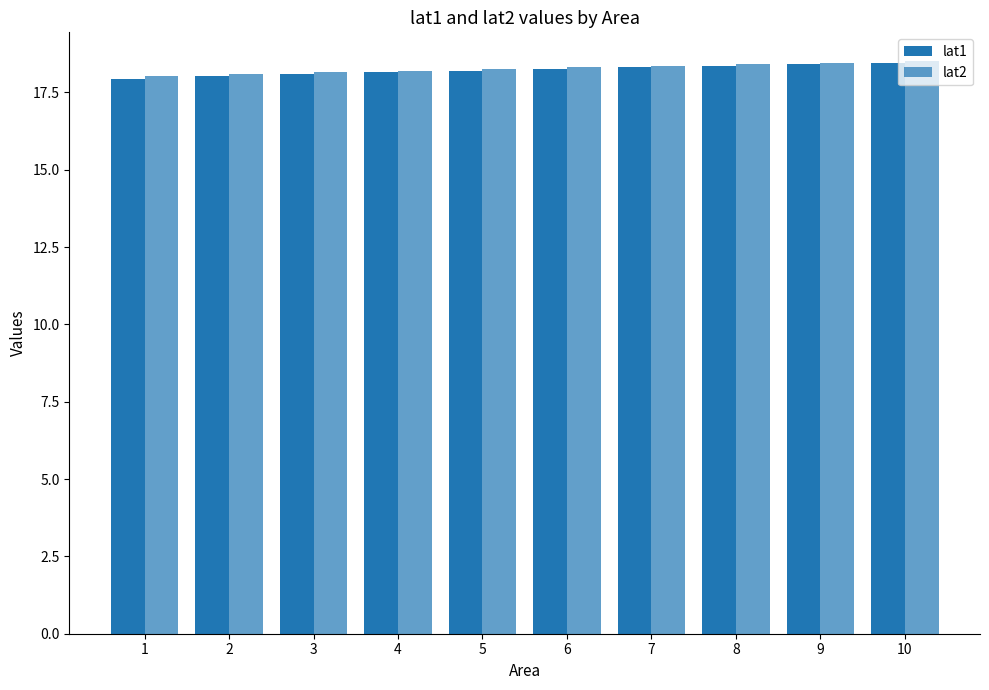

What is the difference between the lat2 values at 7 and 3?

0.2